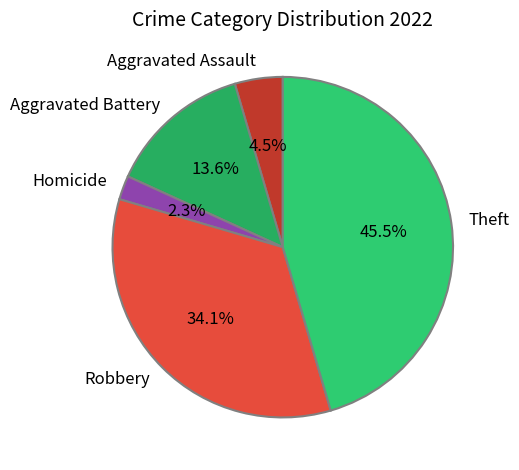

Is there any slice that represents more than half of the pie?

No